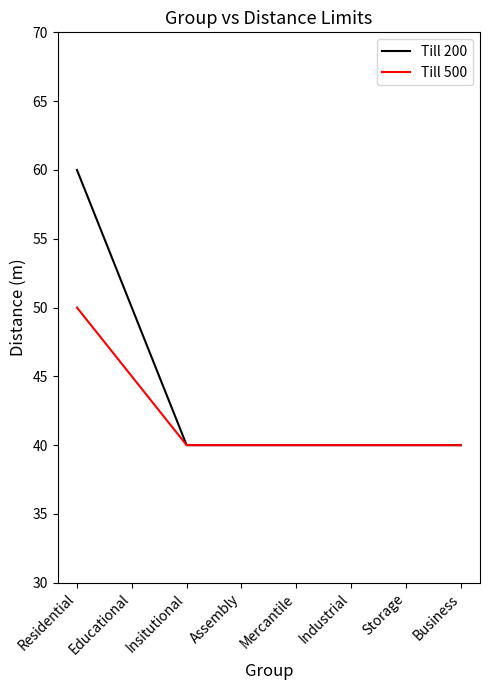

Which series has the largest total across all categories?

Till 200